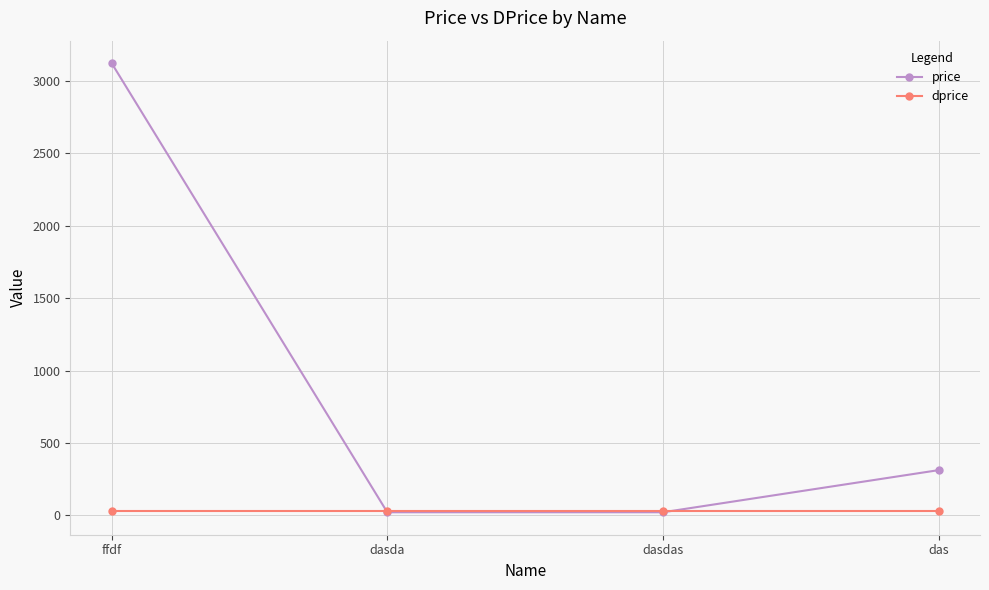

What is the label of the 1st point from the left?

ffdf